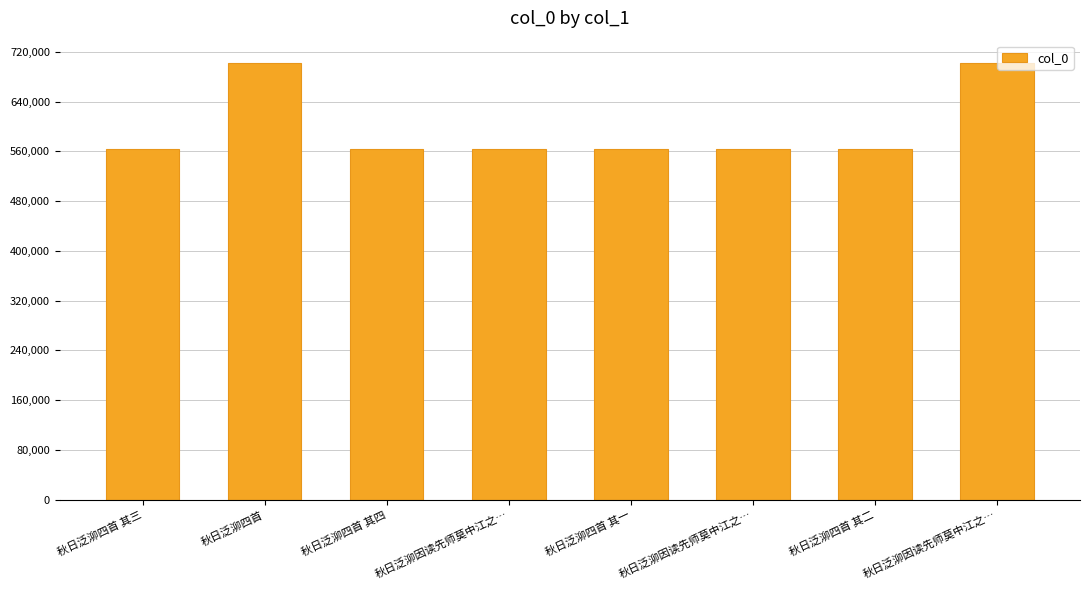

Where is the data nearest to the value 632910?

秋日泛泖因读先师莫中江之…